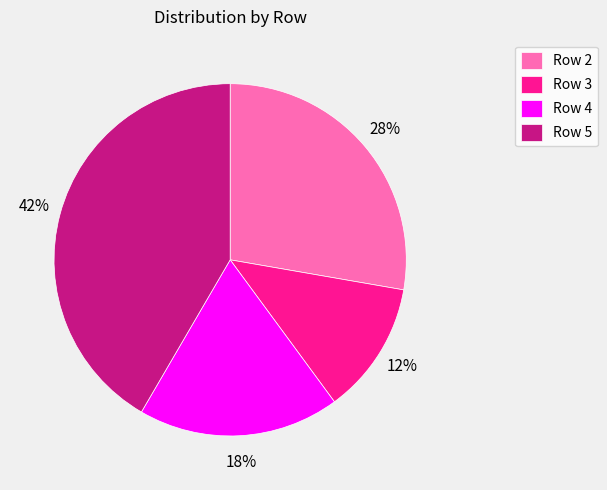

To the nearest percent, what is the combined percentage of Row 4 and Row 2?

46%